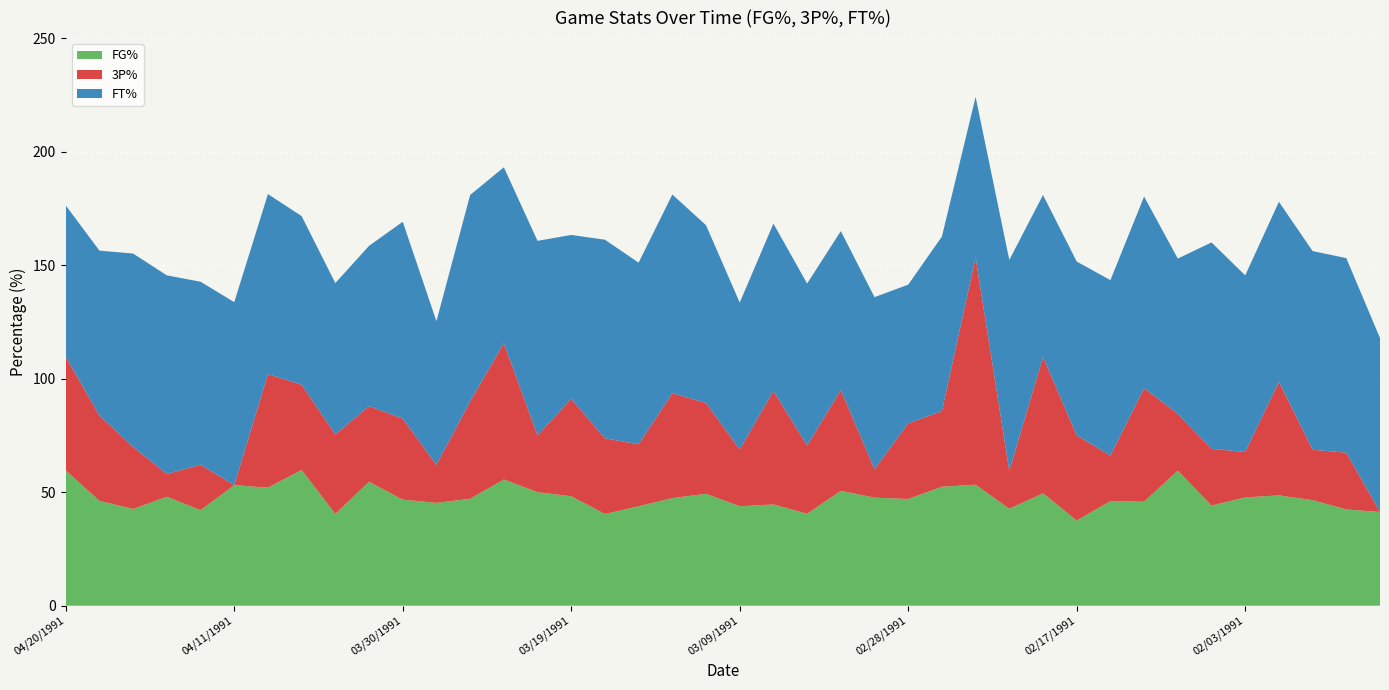

Reading left to right, transcribe all the data shown in this chart.

FG%: 04/20/1991=59.6	04/19/1991=46.2	04/16/1991=42.6	04/15/1991=48.0	04/13/1991=42.1	04/11/1991=53.1	04/09/1991=52.0	04/06/1991=59.8	04/04/1991=40.4	04/02/1991=54.6	03/30/1991=46.7	03/28/1991=45.3	03/25/1991=47.1	03/23/1991=55.6	03/22/1991=50.0	03/19/1991=48.2	03/17/1991=40.4	03/14/1991=43.8	03/13/1991=47.4	03/11/1991=49.3	03/09/1991=43.8	03/07/1991=44.6	03/05/1991=40.5	03/03/1991=50.6	03/01/1991=47.6	02/28/1991=47.0	02/26/1991=52.4	02/23/1991=53.3	02/21/1991=42.7	02/19/1991=49.5	02/17/1991=37.5	02/15/1991=46.1	02/14/1991=45.8	02/06/1991=59.5	02/04/1991=44.1	02/03/1991=47.7	02/01/1991=48.6	01/29/1991=46.5	01/26/1991=42.4	01/25/1991=41.3
3P%: 04/20/1991=50.0	04/19/1991=37.5	04/16/1991=27.3	04/15/1991=10.0	04/13/1991=20.0	04/11/1991=0.0	04/09/1991=50.0	04/06/1991=37.5	04/04/1991=35.0	04/02/1991=33.3	03/30/1991=35.7	03/28/1991=16.7	03/25/1991=42.9	03/23/1991=60.0	03/22/1991=25.0	03/19/1991=42.9	03/17/1991=33.3	03/14/1991=27.3	03/13/1991=46.2	03/11/1991=40.0	03/09/1991=25.0	03/07/1991=50.0	03/05/1991=30.0	03/03/1991=44.4	03/01/1991=12.5	02/28/1991=33.3	02/26/1991=33.3	02/23/1991=100.0	02/21/1991=16.7	02/19/1991=60.0	02/17/1991=37.5	02/15/1991=20.0	02/14/1991=50.0	02/06/1991=25.0	02/04/1991=25.0	02/03/1991=20.0	02/01/1991=50.0	01/29/1991=22.2	01/26/1991=25.0	01/25/1991=0.0
FT%: 04/20/1991=66.7	04/19/1991=72.7	04/16/1991=85.2	04/15/1991=87.5	04/13/1991=80.6	04/11/1991=80.6	04/09/1991=79.3	04/06/1991=74.3	04/04/1991=66.7	04/02/1991=70.6	03/30/1991=86.7	03/28/1991=63.3	03/25/1991=90.9	03/23/1991=77.5	03/22/1991=85.7	03/19/1991=72.2	03/17/1991=87.5	03/14/1991=80.0	03/13/1991=87.5	03/11/1991=78.3	03/09/1991=64.7	03/07/1991=73.7	03/05/1991=71.4	03/03/1991=70.0	03/01/1991=75.8	02/28/1991=61.1	02/26/1991=76.9	02/23/1991=70.8	02/21/1991=92.9	02/19/1991=71.4	02/17/1991=76.6	02/15/1991=77.3	02/14/1991=84.4	02/06/1991=68.4	02/04/1991=90.9	02/03/1991=77.8	02/01/1991=79.3	01/29/1991=87.5	01/26/1991=85.7	01/25/1991=76.6